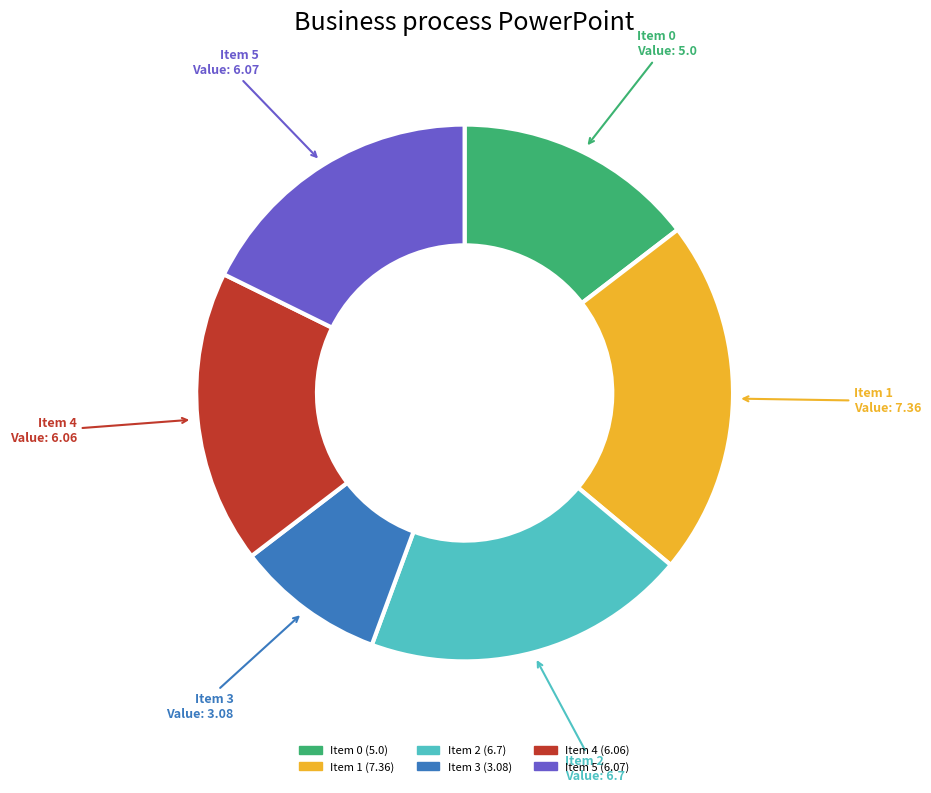

Does any single category account for the majority?

No